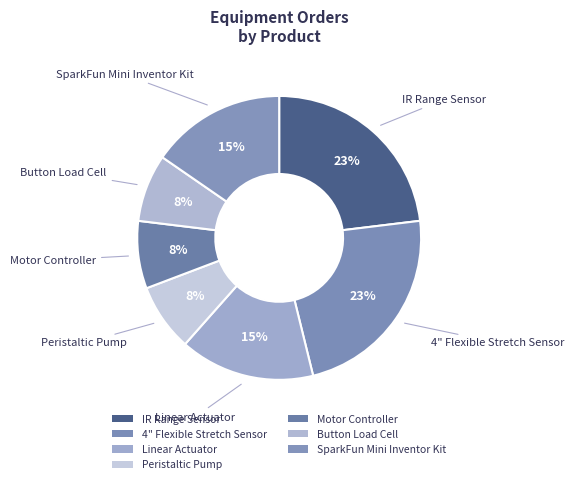

Does any single category account for the majority?

No